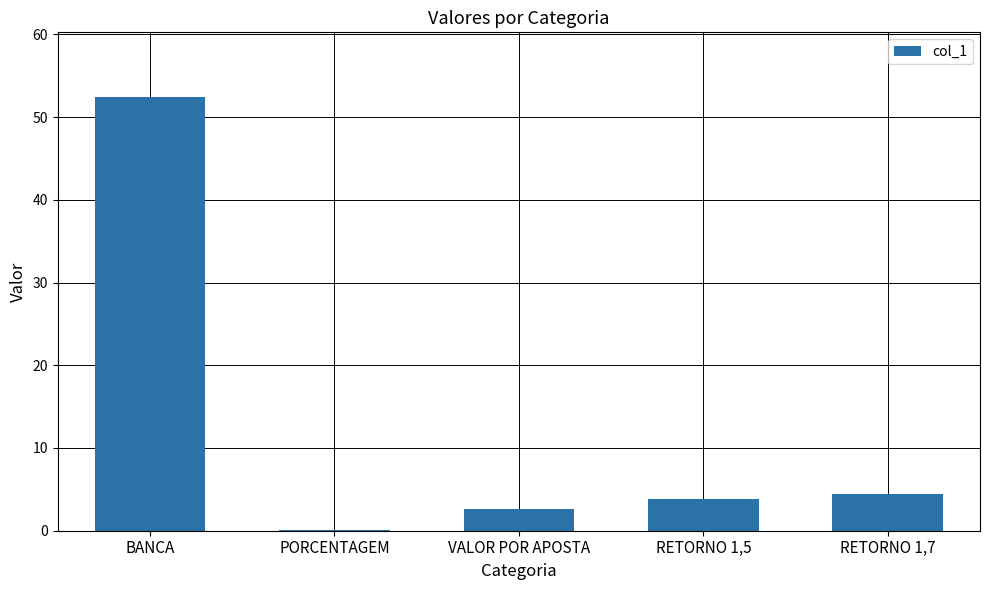

Which has a higher value, VALOR POR APOSTA or RETORNO 1,7?

RETORNO 1,7